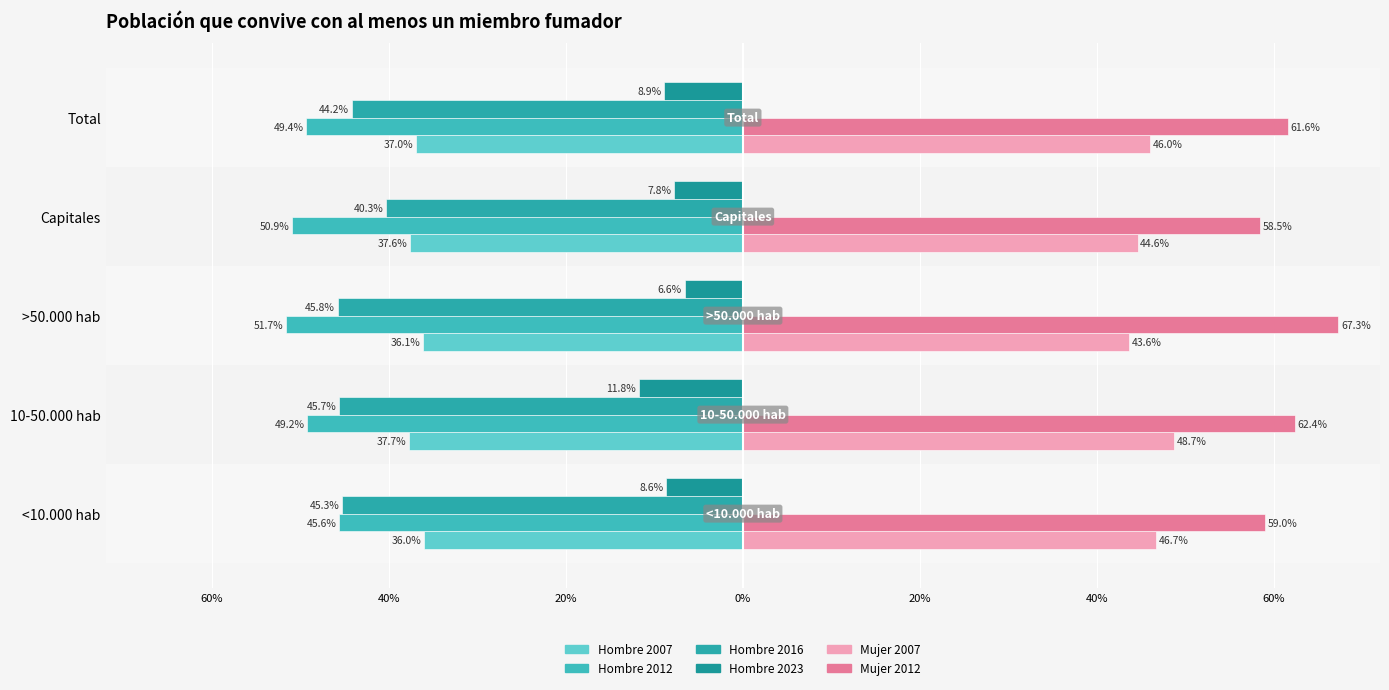

Reading left to right, list all the values displayed in this chart.

Hombre 2007: -0.4	-0.4	-0.4	-0.4	-0.4
Hombre 2012: -0.5	-0.5	-0.5	-0.5	-0.5
Hombre 2016: -0.5	-0.5	-0.5	-0.4	-0.4
Hombre 2023: -0.1	-0.1	-0.1	-0.1	-0.1
Mujer 2007: 0.5	0.5	0.4	0.4	0.5
Mujer 2012: 0.6	0.6	0.7	0.6	0.6